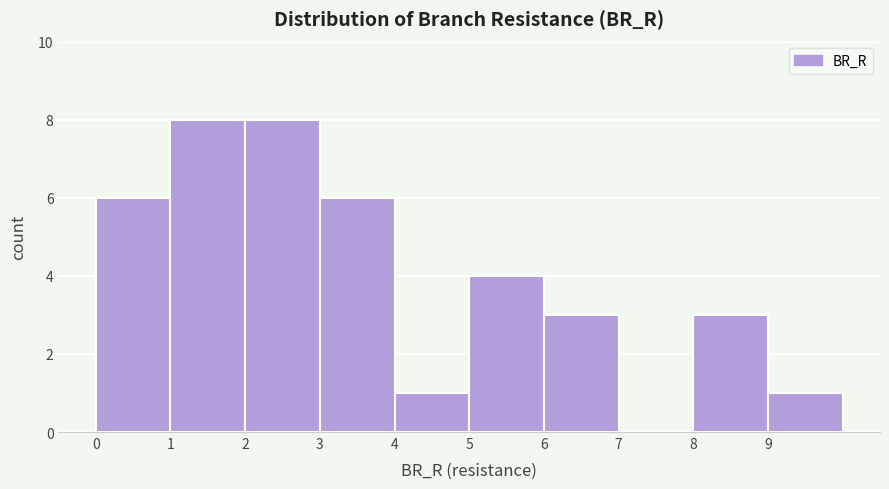

Reading left to right, transcribe this chart: for each bar, give the range it covers on the x-axis and its height. The values are not printed on the chart, so give them approximately, as read against the axis.

0 to 1: 6
1 to 2: 8
2 to 3: 8
3 to 4: 6
4 to 5: 1
5 to 6: 4
6 to 7: 3
7 to 8: 0
8 to 9: 3
9 to 10: 1